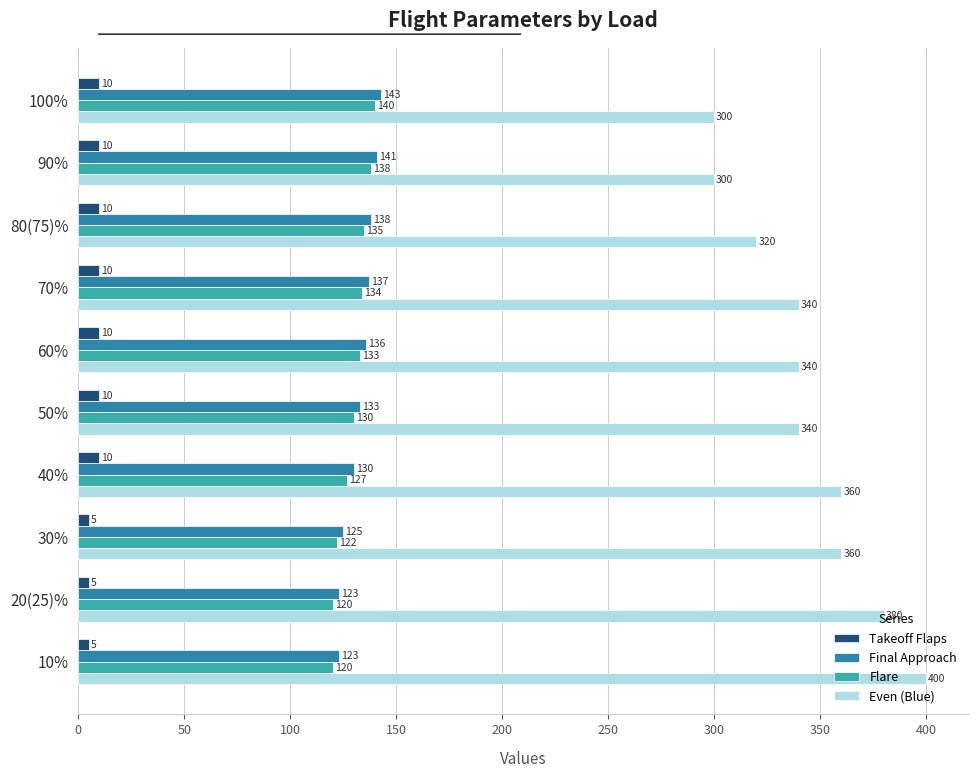

List the series in order of their peak value, lowest first.

Takeoff Flaps, Flare, Final Approach, Even (Blue)